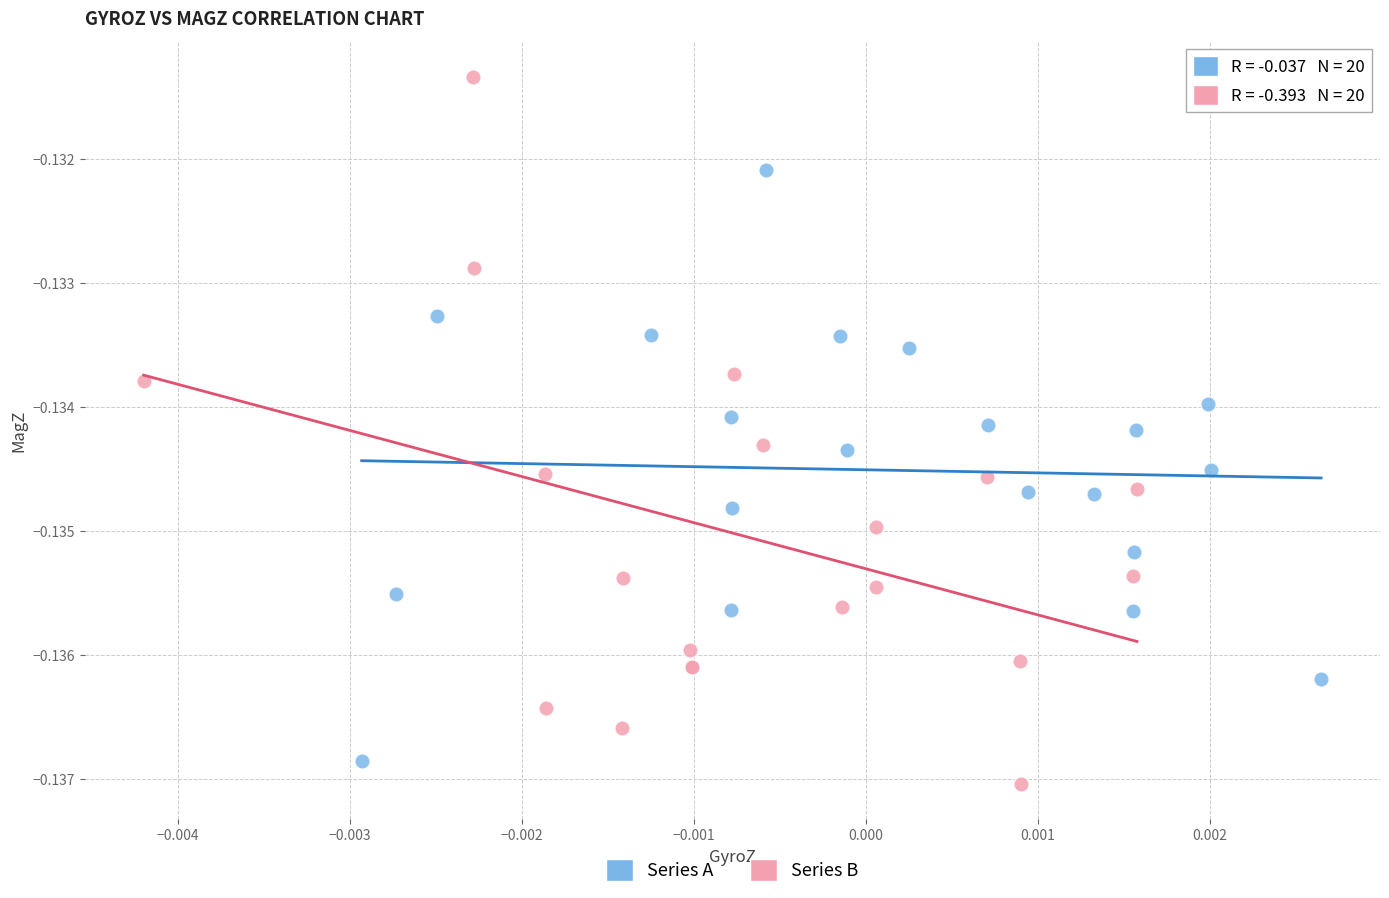

Which series reaches the maximum Y coordinate?

Series B